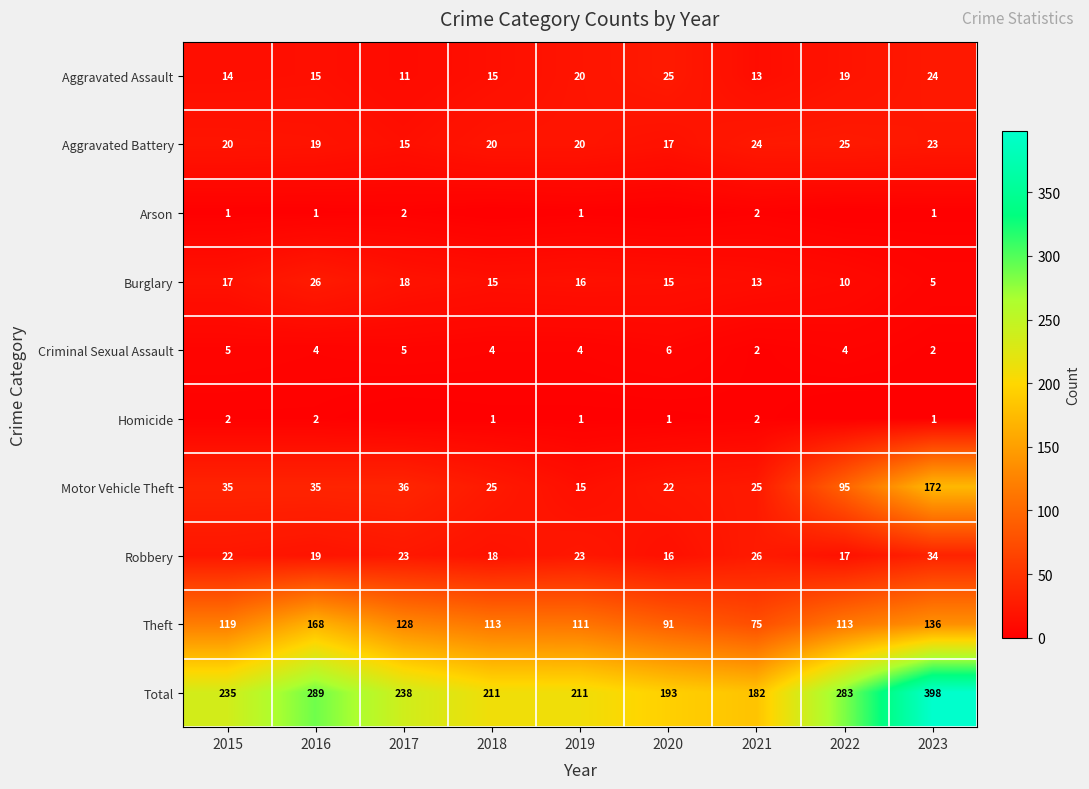

True or false: Theft has a value of 113 at 2018.

True